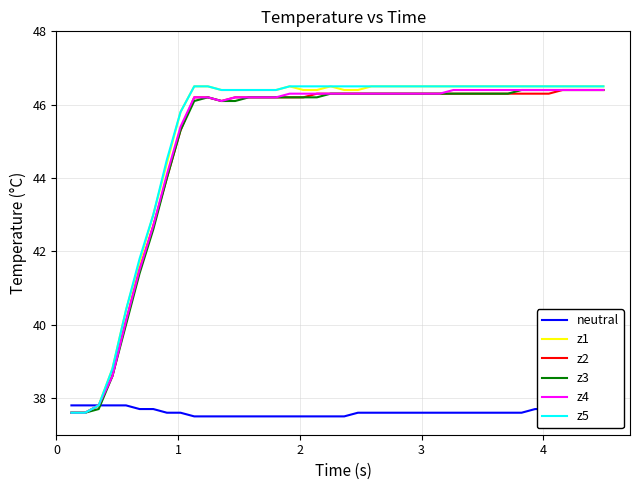

What is the smallest value displayed?

37.5